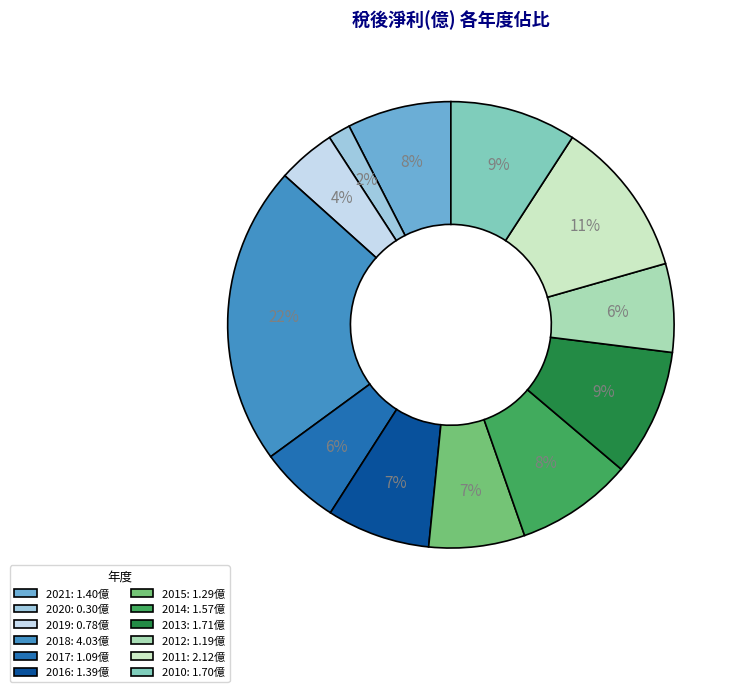

Does 2011 represent more than half of the total?

No